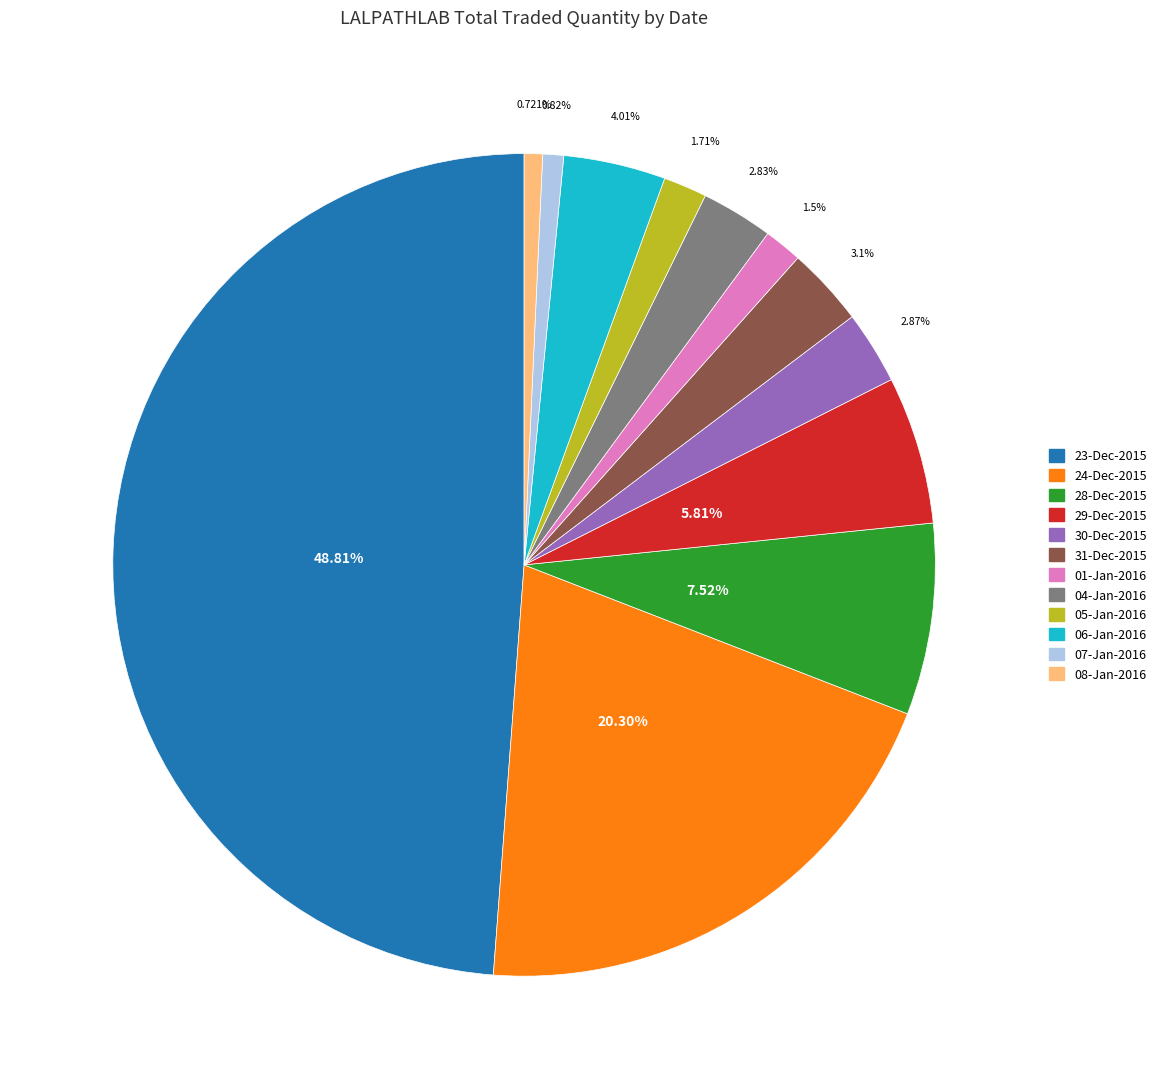

Approximately how many times larger is the value at 07-Jan-2016 compared to 08-Jan-2016?

1.1